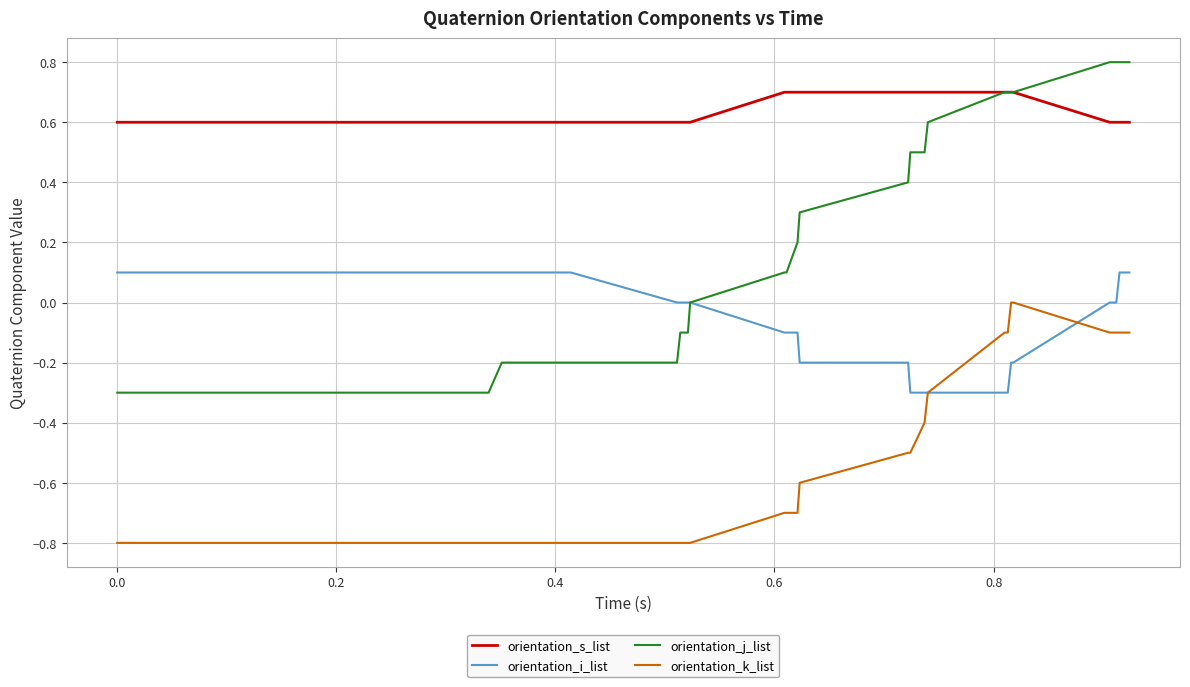

True or false: orientation_k_list and orientation_s_list cross at least once.

False